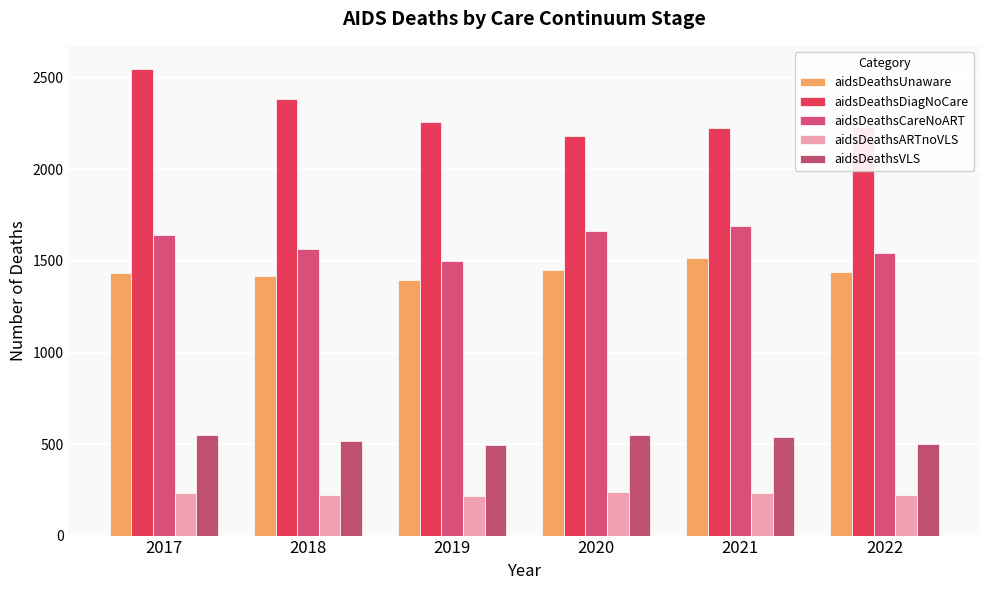

What is the spread (max minus min) of values at 2019?

2043